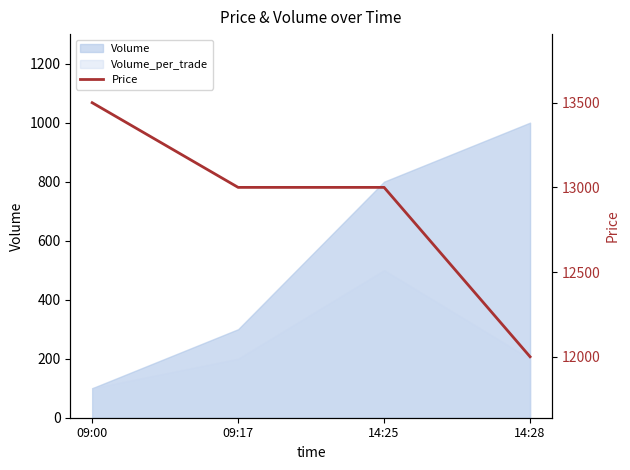

The Volume series shows 100 at 09:00. True or false?

True